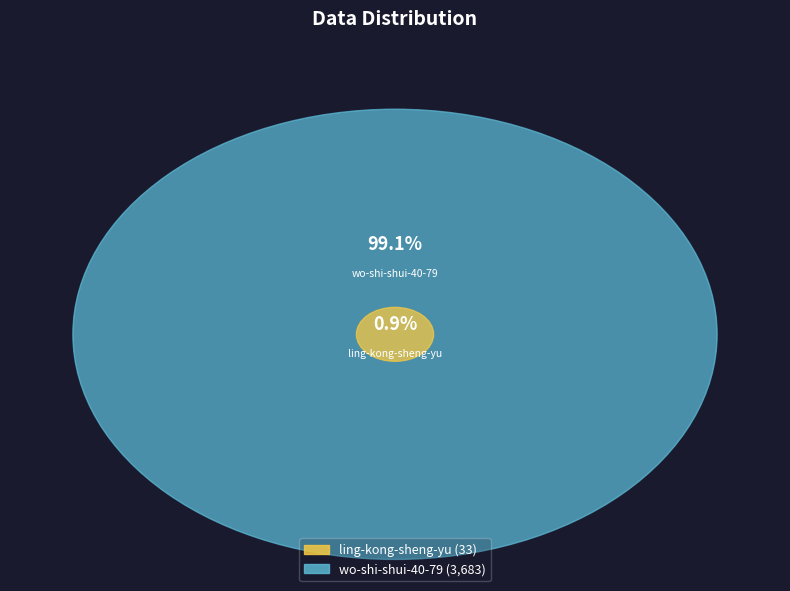

What is the change in value from ling-kong-sheng-yu to wo-shi-shui-40-79?

+3650